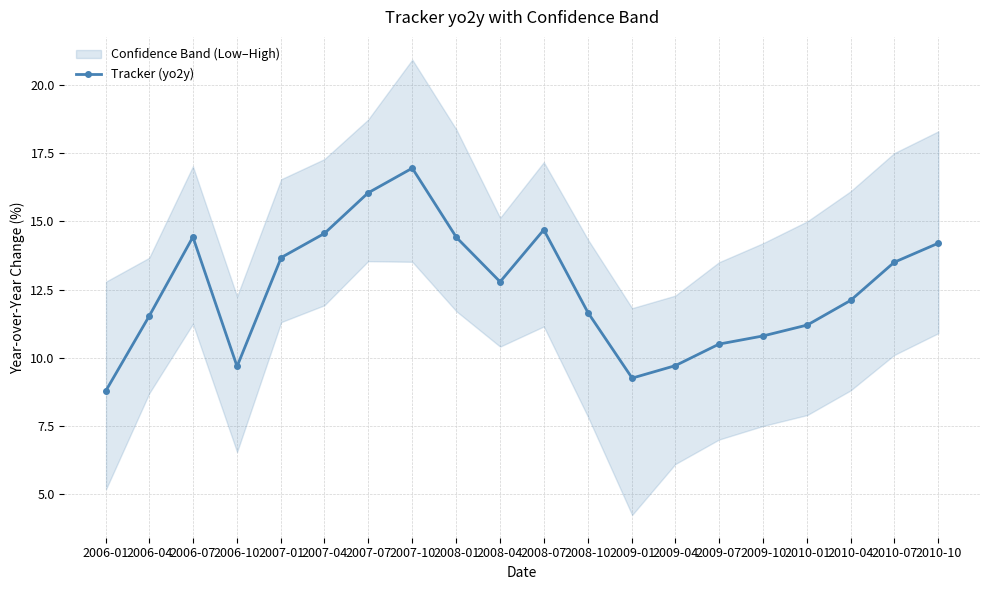

Approximately how many times larger is the value at 2008-07 compared to 2007-04?

1.0